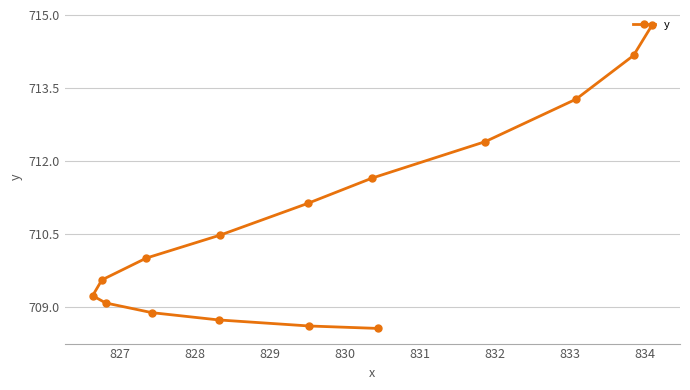

How many values are below 710?

7